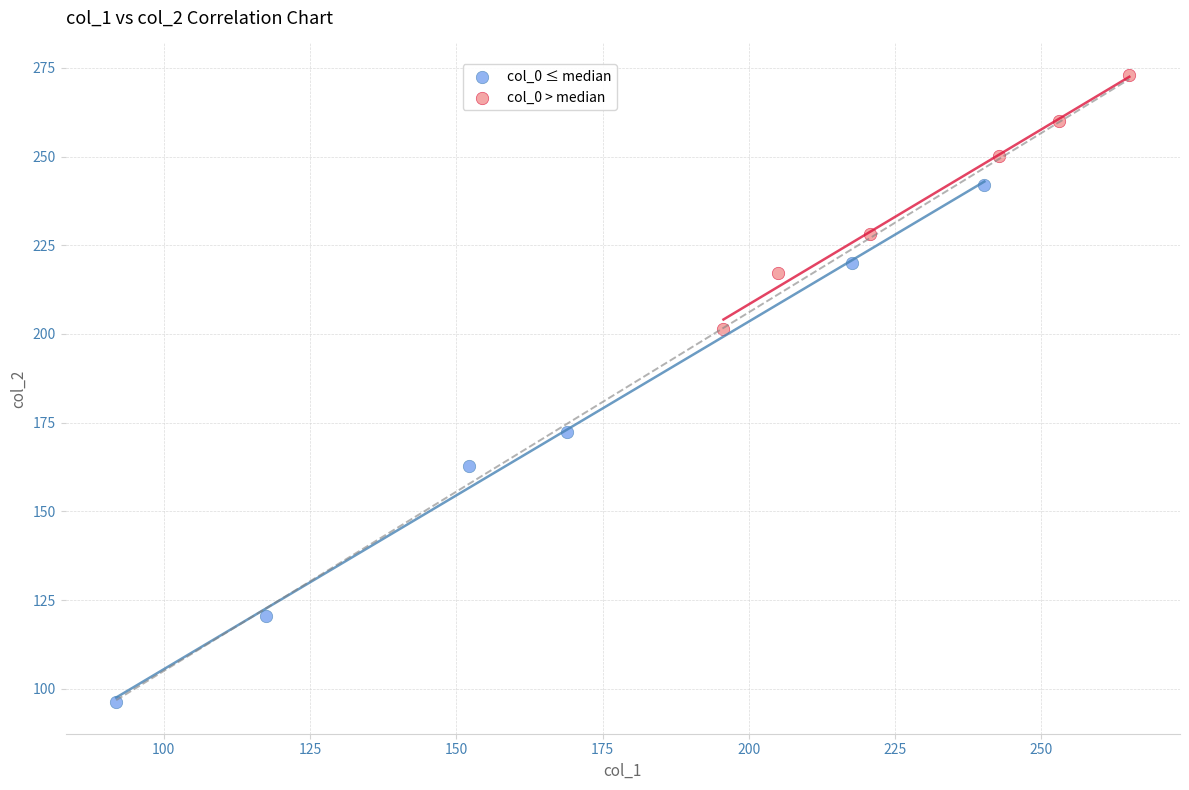

Which series contains the highest Y value?

col_0 > median